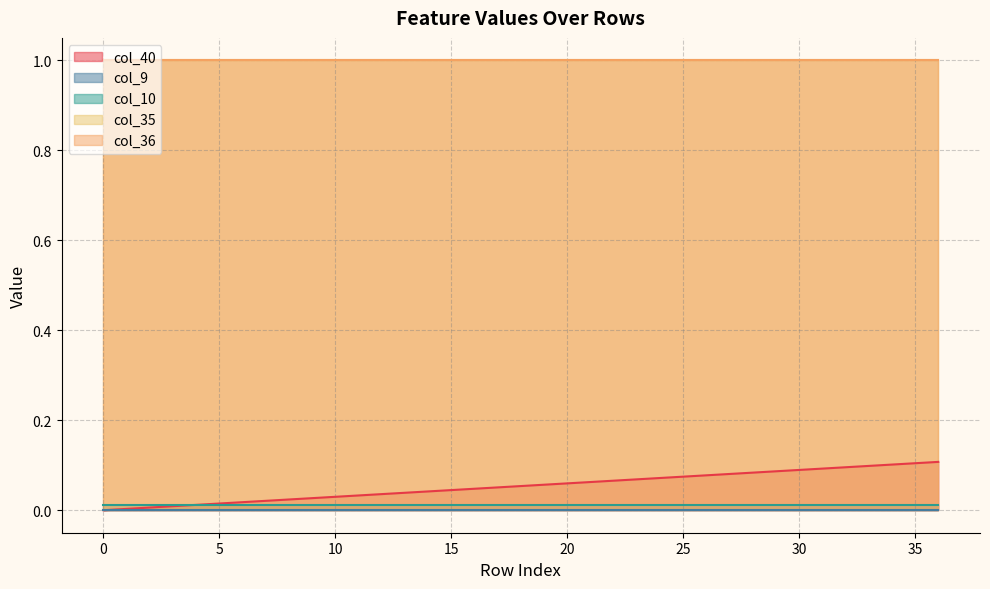

Reading left to right, extract all data points from this chart.

col_40: 0.0	0.0	0.0	0.0	0.0	0.0	0.0	0.0	0.0	0.0	0.0	0.0	0.0	0.0	0.0	0.0	0.0	0.1	0.1	0.1	0.1	0.1	0.1	0.1	0.1	0.1	0.1	0.1	0.1	0.1	0.1	0.1	0.1	0.1	0.1	0.1	0.1
col_9: 0.0	0.0	0.0	0.0	0.0	0.0	0.0	0.0	0.0	0.0	0.0	0.0	0.0	0.0	0.0	0.0	0.0	0.0	0.0	0.0	0.0	0.0	0.0	0.0	0.0	0.0	0.0	0.0	0.0	0.0	0.0	0.0	0.0	0.0	0.0	0.0	0.0
col_10: 0.0	0.0	0.0	0.0	0.0	0.0	0.0	0.0	0.0	0.0	0.0	0.0	0.0	0.0	0.0	0.0	0.0	0.0	0.0	0.0	0.0	0.0	0.0	0.0	0.0	0.0	0.0	0.0	0.0	0.0	0.0	0.0	0.0	0.0	0.0	0.0	0.0
col_35: 1.0	1.0	1.0	1.0	1.0	1.0	1.0	1.0	1.0	1.0	1.0	1.0	1.0	1.0	1.0	1.0	1.0	1.0	1.0	1.0	1.0	1.0	1.0	1.0	1.0	1.0	1.0	1.0	1.0	1.0	1.0	1.0	1.0	1.0	1.0	1.0	1.0
col_36: 1.0	1.0	1.0	1.0	1.0	1.0	1.0	1.0	1.0	1.0	1.0	1.0	1.0	1.0	1.0	1.0	1.0	1.0	1.0	1.0	1.0	1.0	1.0	1.0	1.0	1.0	1.0	1.0	1.0	1.0	1.0	1.0	1.0	1.0	1.0	1.0	1.0